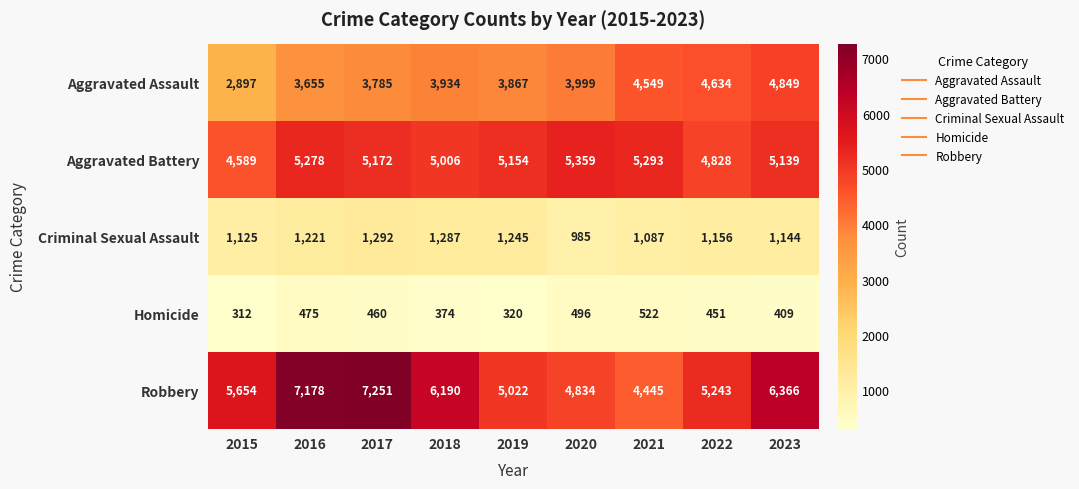

What is the spread (max minus min) of values at 2017?

6791